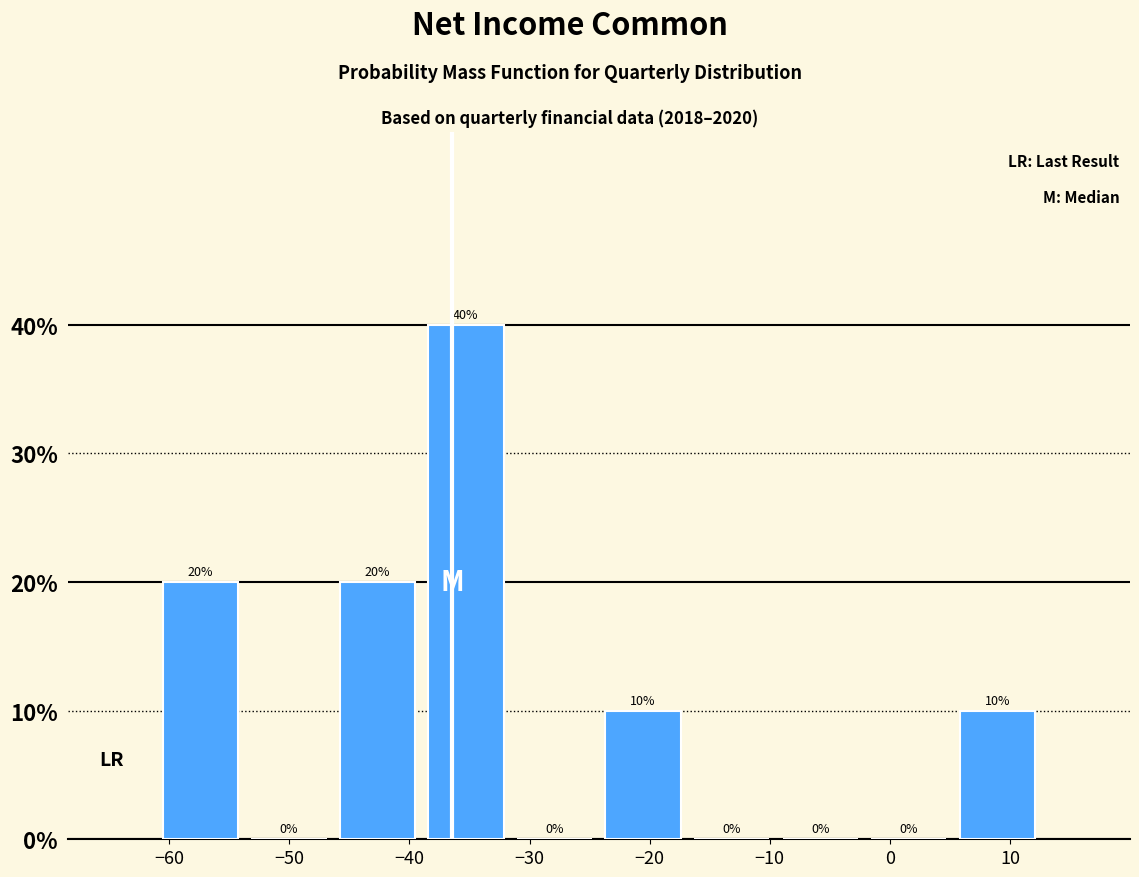

Reading left to right, list every bar in this chart as the range it spans on the x-axis followed by its height. The bar edges are not printed on the chart, so give them approximately, as read against the axis.

-61 to -54: 20
-54 to -46: 0
-46 to -39: 20
-39 to -32: 40
-32 to -24: 0
-24 to -17: 10
-17 to -9: 0
-9 to -2: 0
-2 to 5: 0
5 to 13: 10